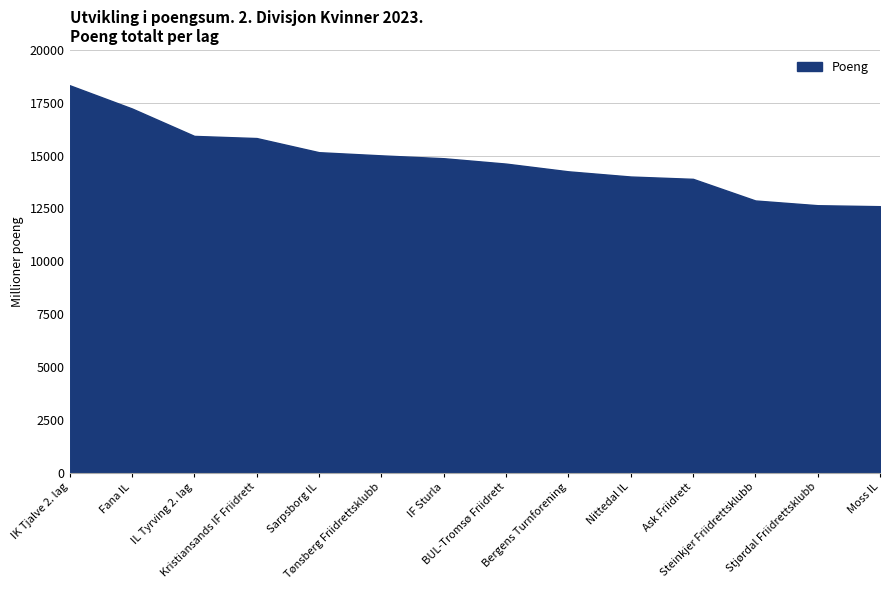

True or false: the data shows 15161 at Sarpsborg IL.

True